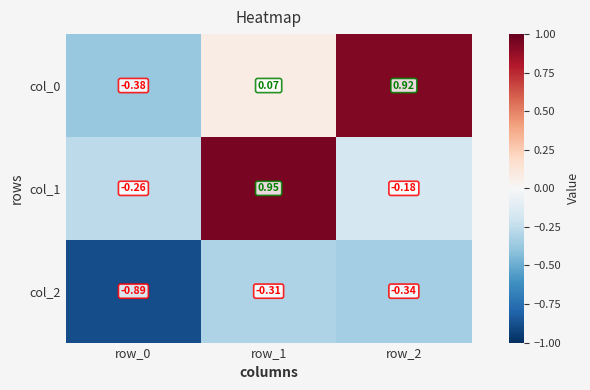

Count the number of categories in the chart.

3